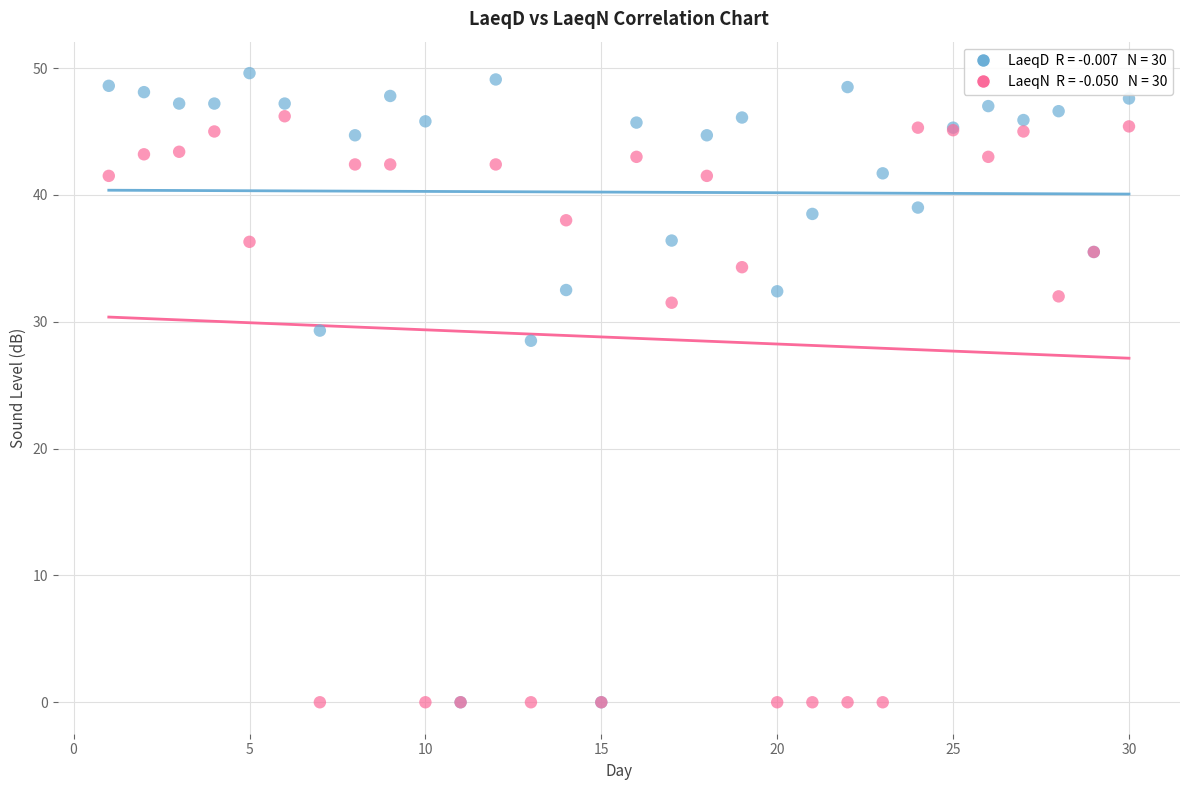

Across all series, what Y value is closest to 24?

28.5